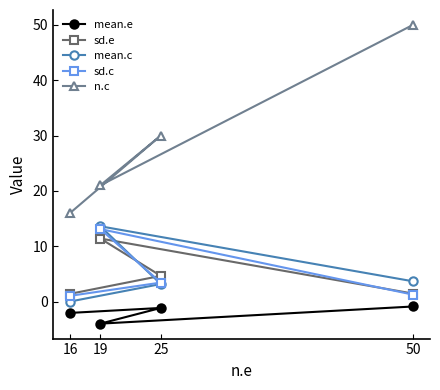

Reading left to right, transcribe all the data shown in this chart.

mean.e: -2.1	-1.2	-4.0	-0.9
sd.e: 1.4	4.6	11.4	1.4
mean.c: 0.0	3.2	13.6	3.7
sd.c: 1.0	3.4	13.1	1.2
n.c: 16.0	30.0	21.0	50.0